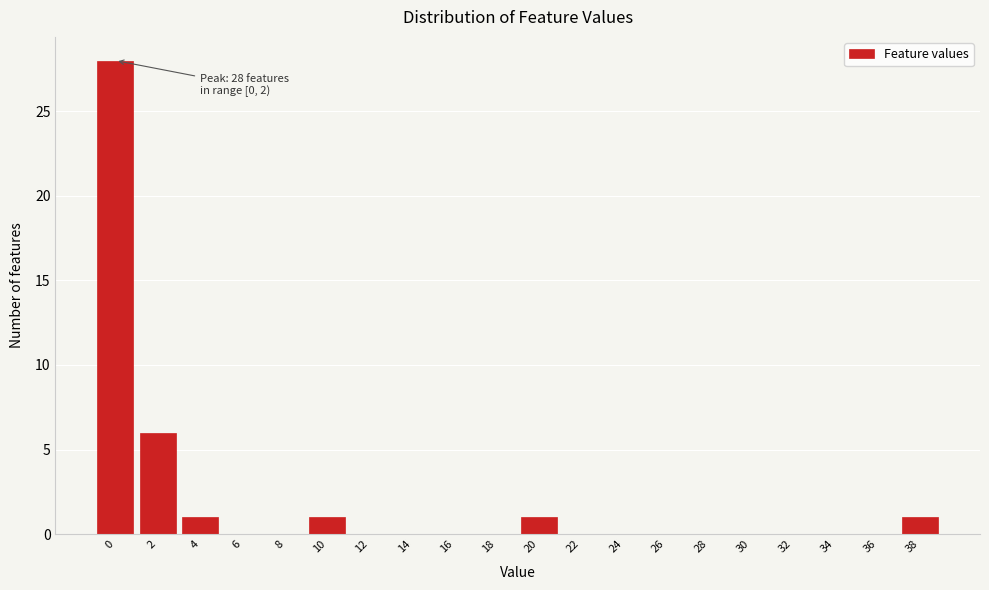

Reading left to right, extract all data points from this chart.

0=28	2=6	4=1	6=0	8=0	10=1	12=0	14=0	16=0	18=0	20=1	22=0	24=0	26=0	28=0	30=0	32=0	34=0	36=0	38=1